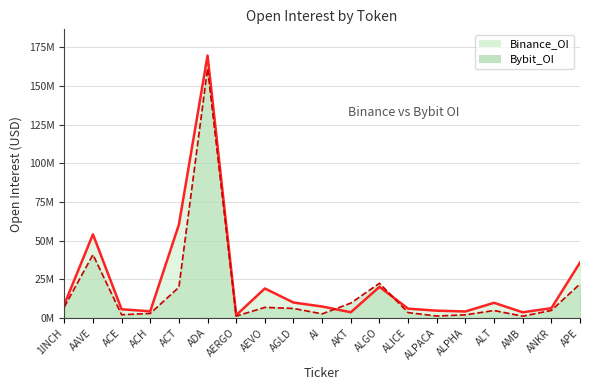

True or false: Binance_OI has more than 0 interior local peaks.

True